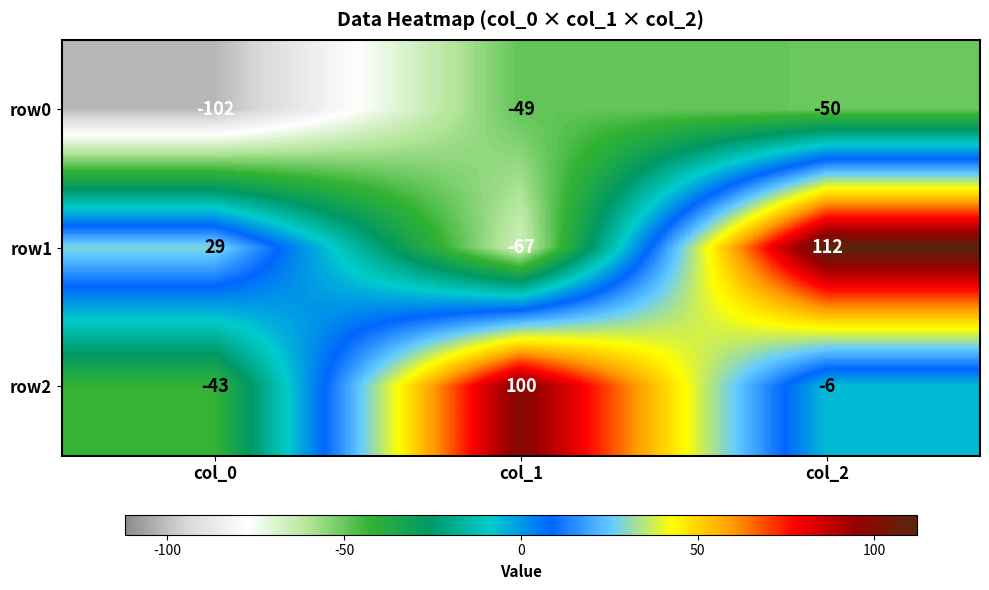

What is the sum of all row2 values?

51